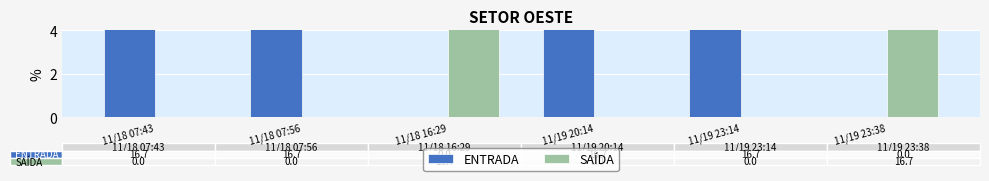

What is the difference between the maximum and minimum values in the ENTRADA series?

16.7